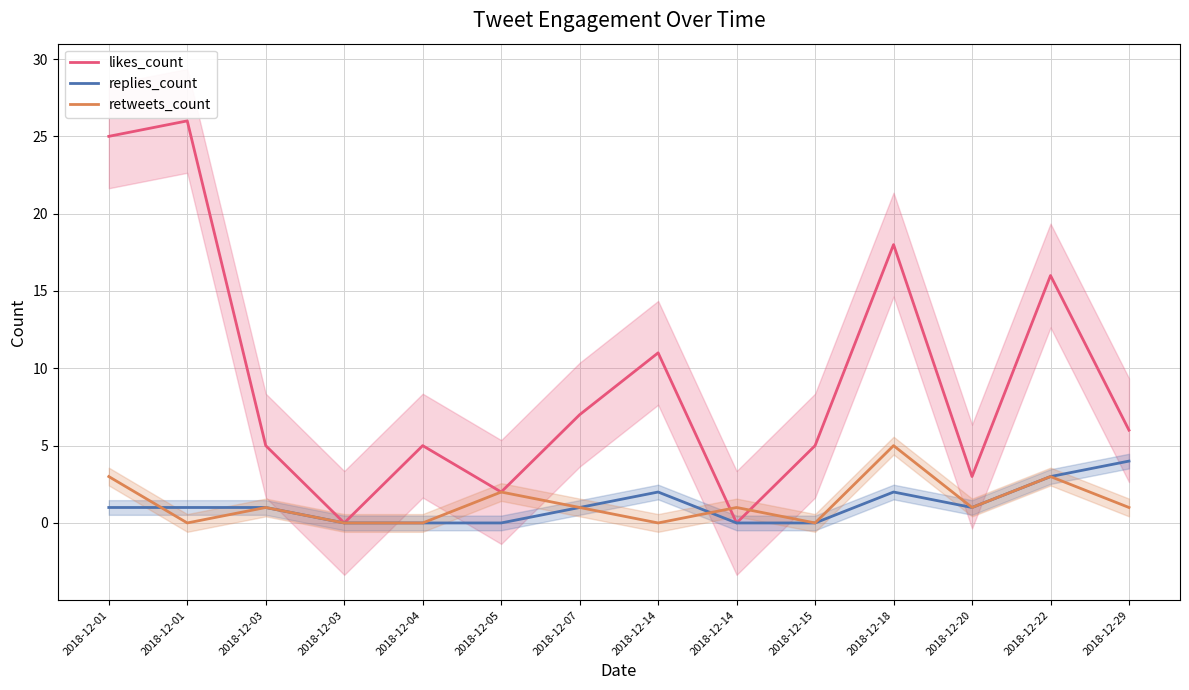

What is the maximum value shown in the chart?

26